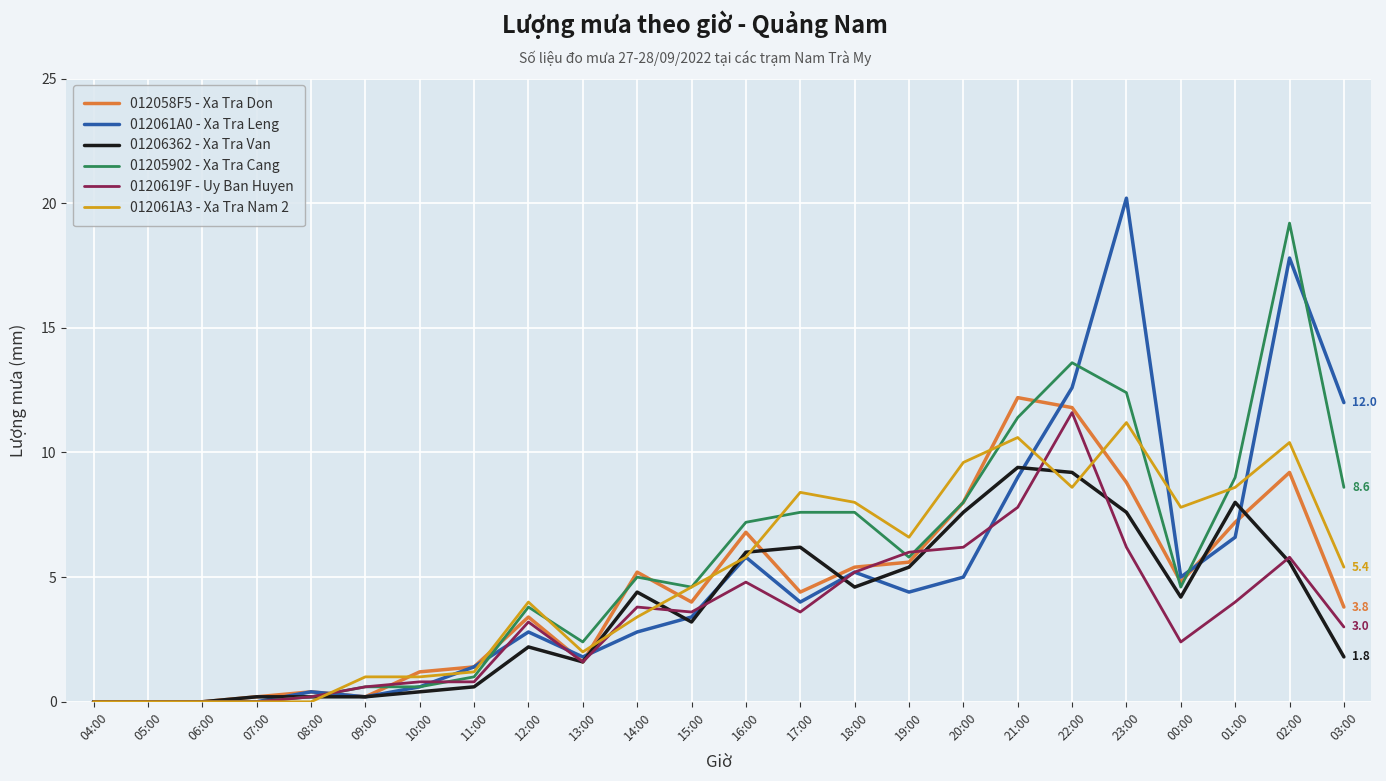

Is the value of 0120619F - Uy Ban Huyen at 01:00 greater than the value of 012058F5 - Xa Tra Don at 11:00?

Yes